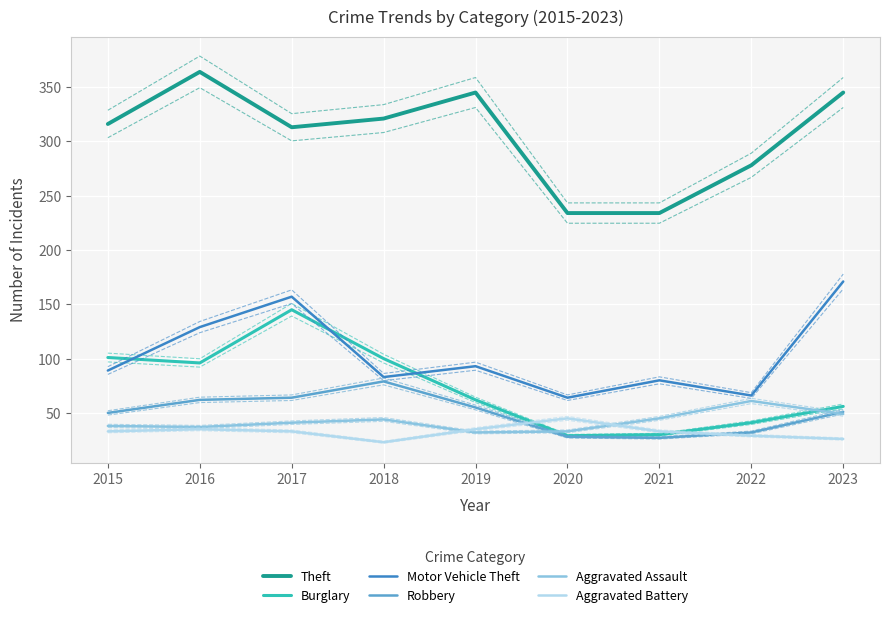

Which series has the largest range (max minus min)?

Theft